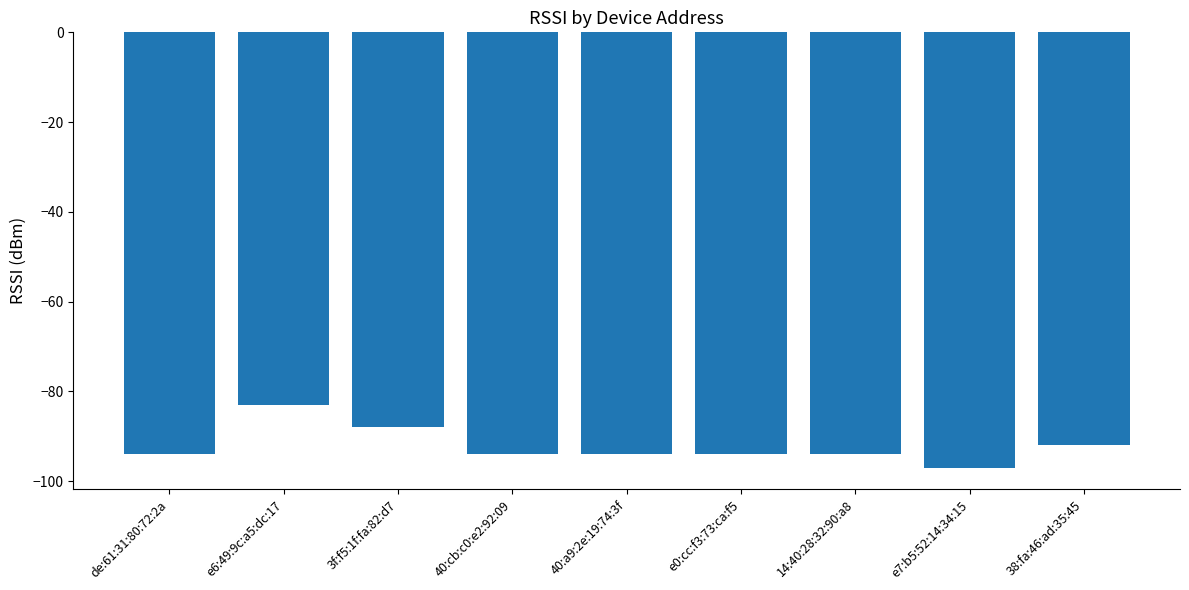

Reading right to left, what are all the values shown in this chart?

38:fa:46:ad:35:45=-92	e7:b5:52:14:34:15=-97	14:40:28:32:90:a8=-94	e0:cc:f3:73:ca:f5=-94	40:a9:2e:19:74:3f=-94	40:cb:c0:e2:92:09=-94	3f:f5:1f:fa:82:d7=-88	e6:49:9c:a5:dc:17=-83	de:61:31:80:72:2a=-94